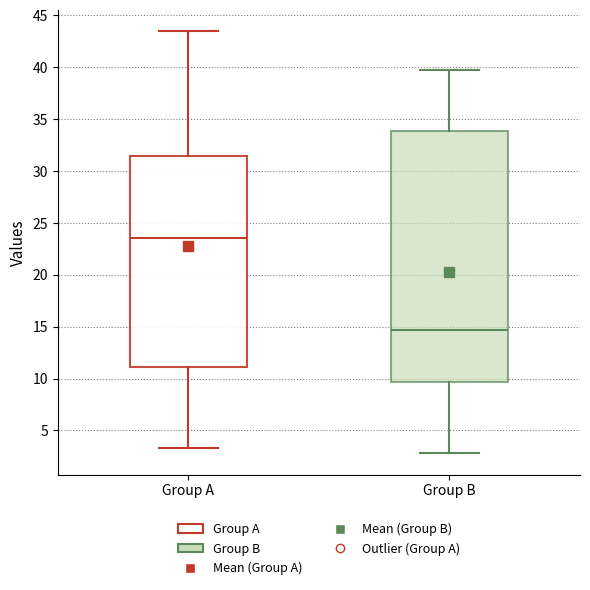

Which box has the highest median line?

Group A